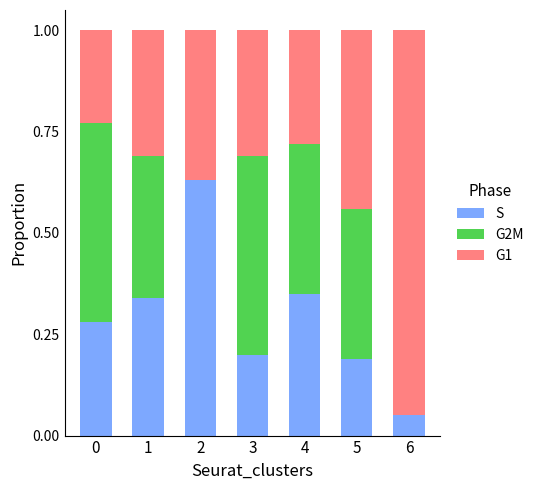

What is the total value across all series at 6?

1.0